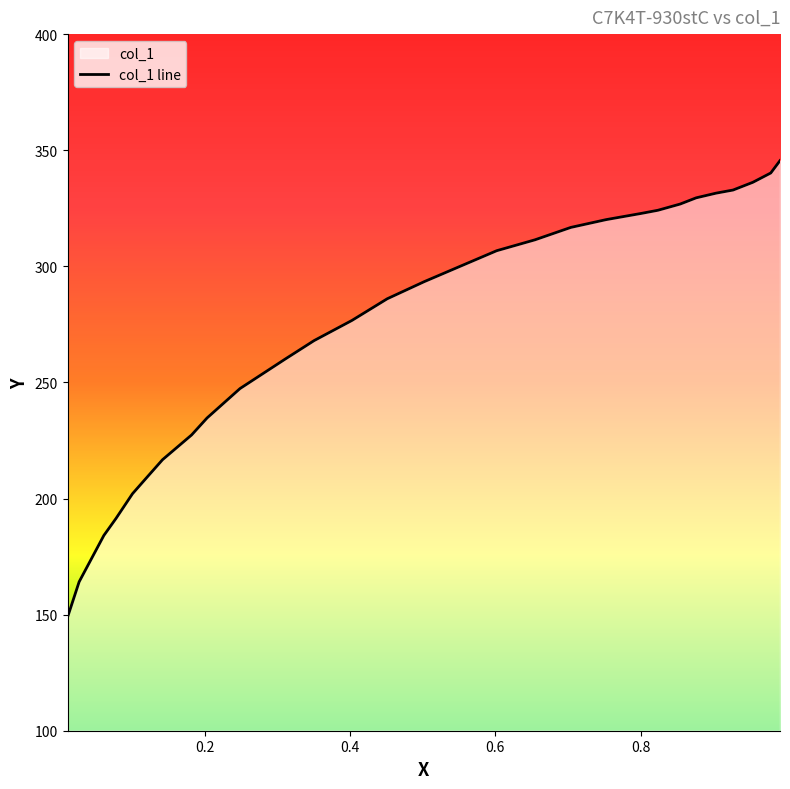

What is the difference between the maximum and minimum values?

196.7